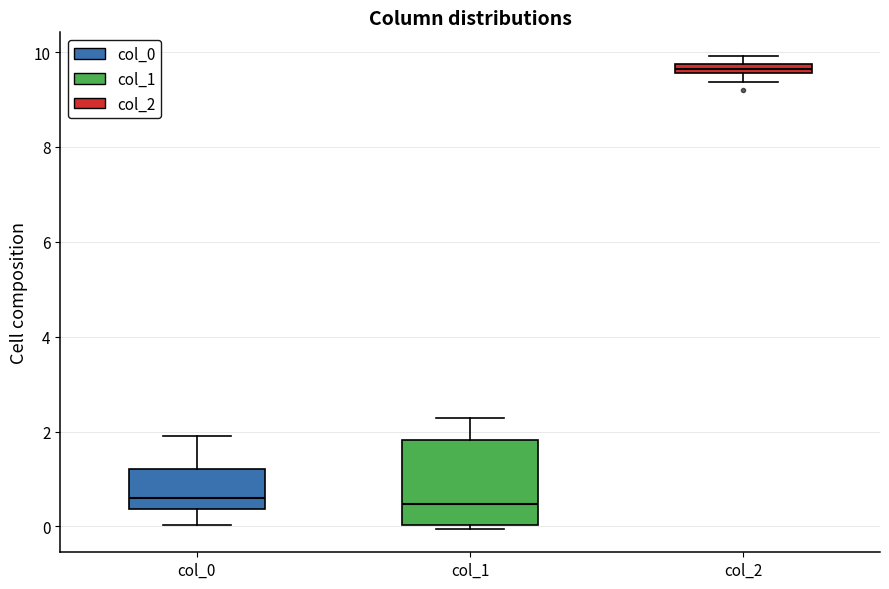

Which box has the highest median line?

col_2